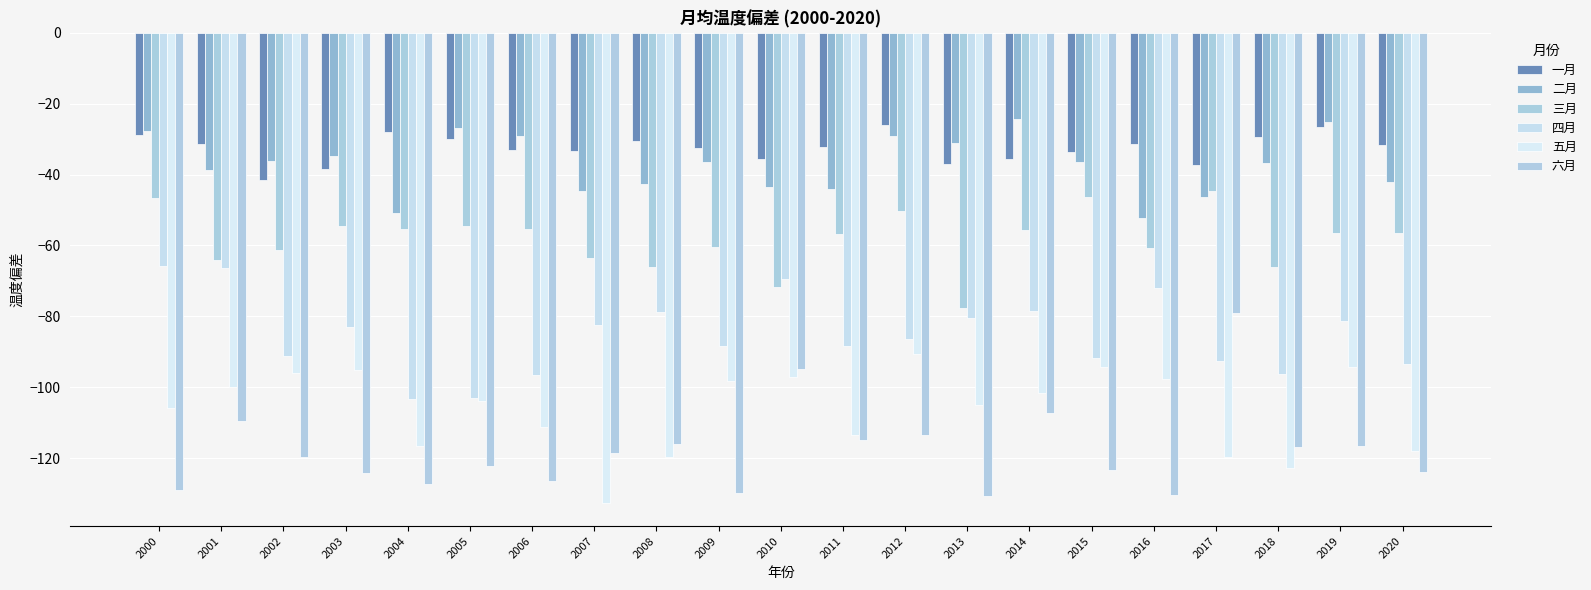

What is the minimum value shown in the chart?

-132.5